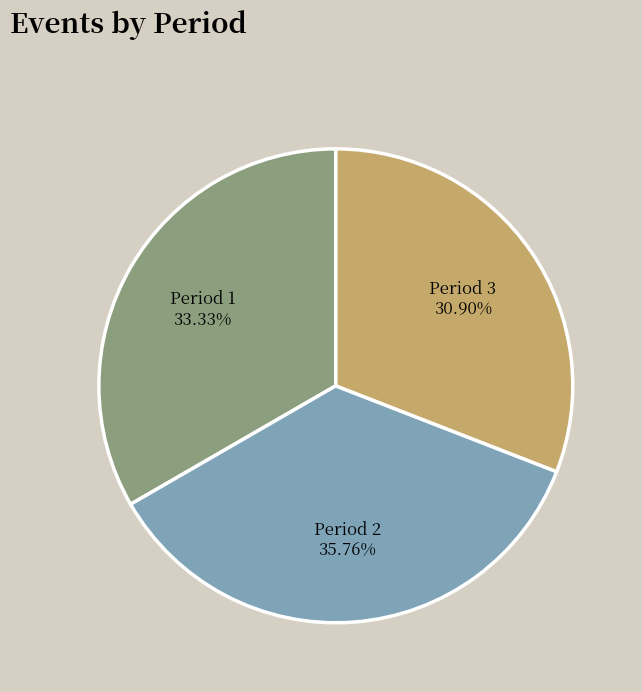

Between Period 3 and Period 2, which is larger?

Period 2